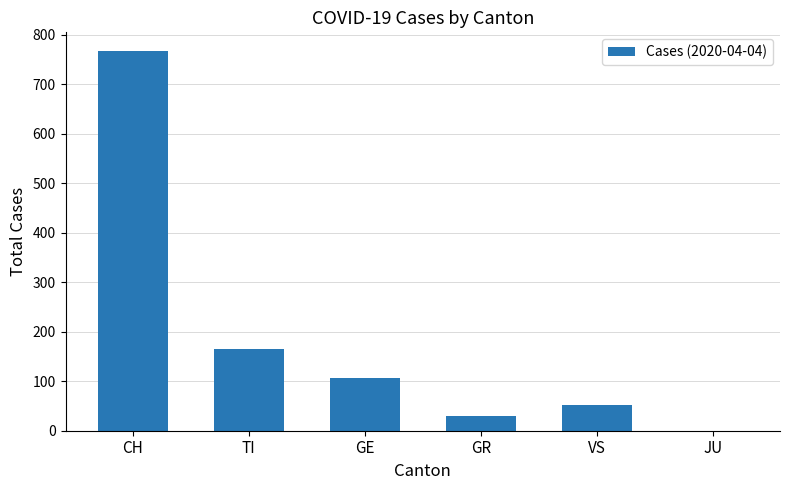

Reading left to right, list all the values displayed in this chart.

CH=767	TI=165	GE=106	GR=30	VS=53	JU=0